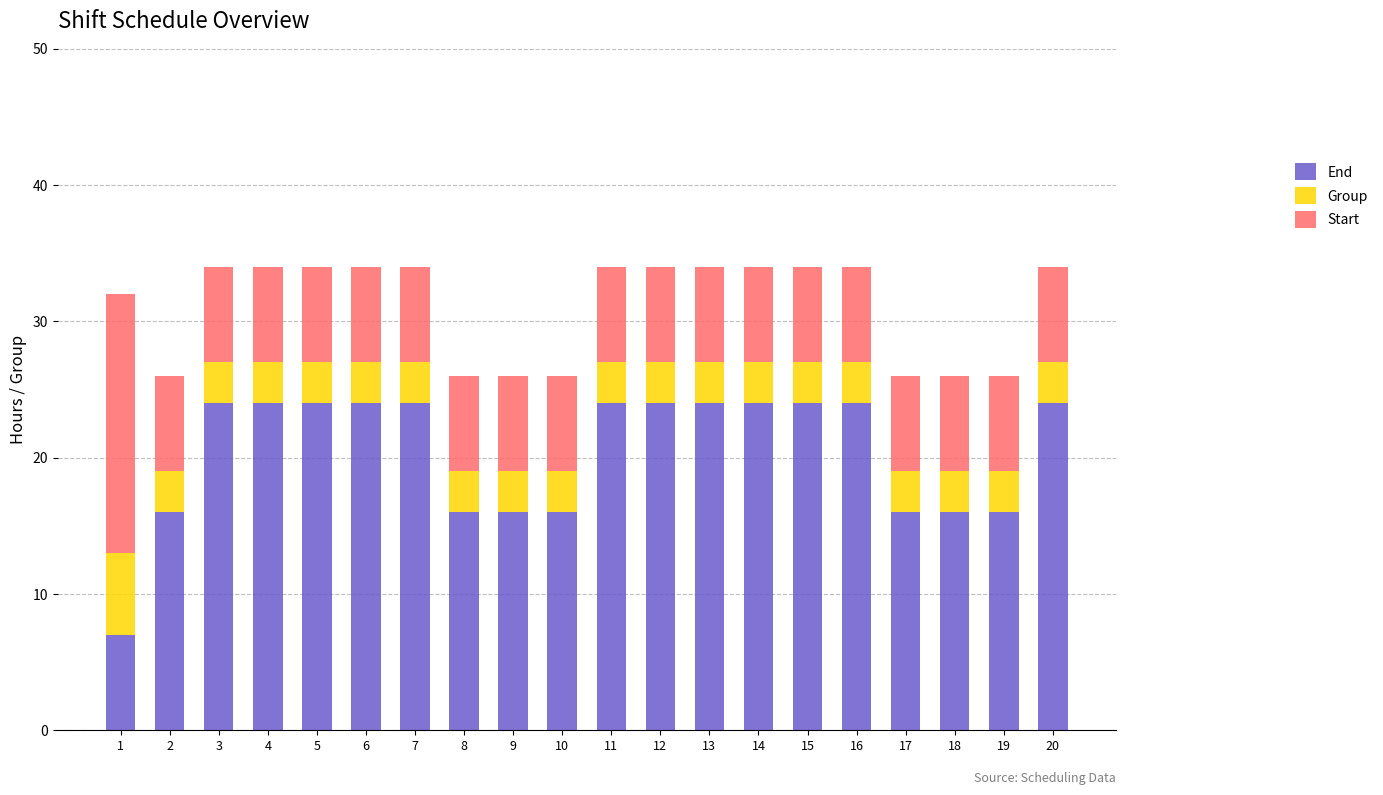

The End series shows 41 at 6. True or false?

False